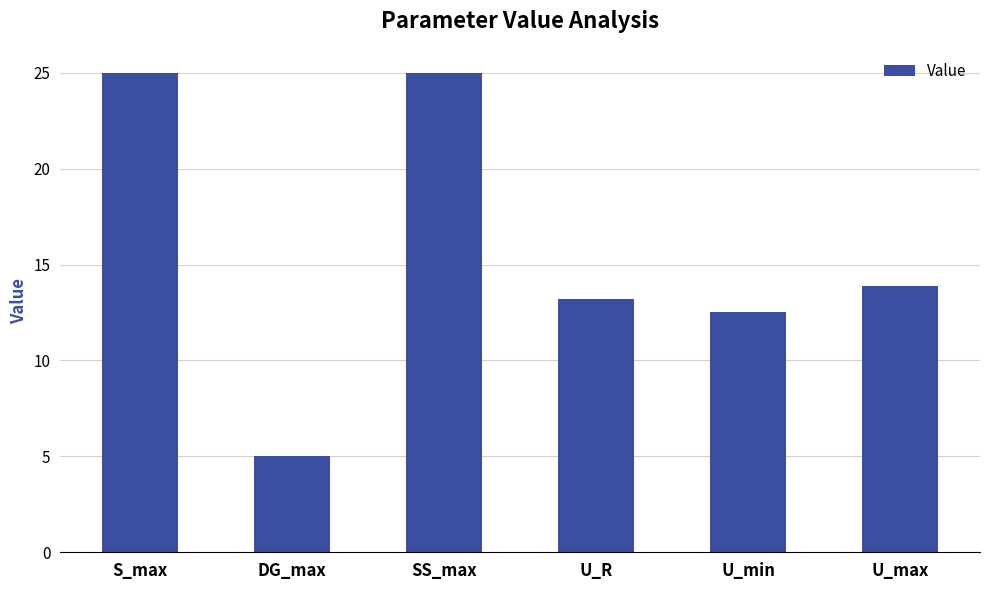

What is the sum of the values at U_max and U_min?

26.4